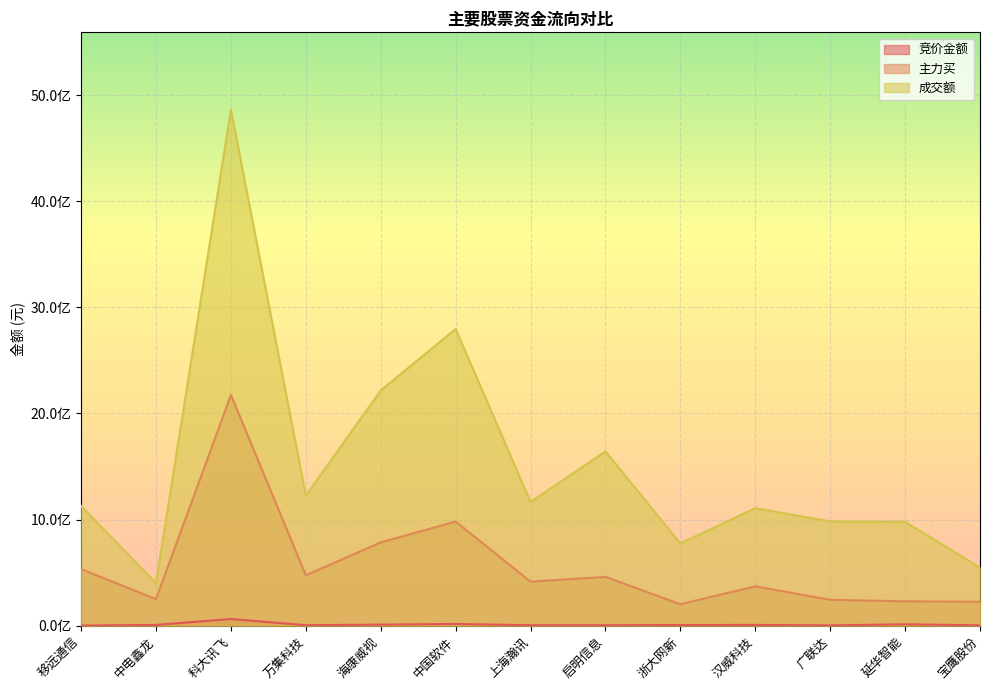

What is the lowest value of the 竞价金额 series?

1497174